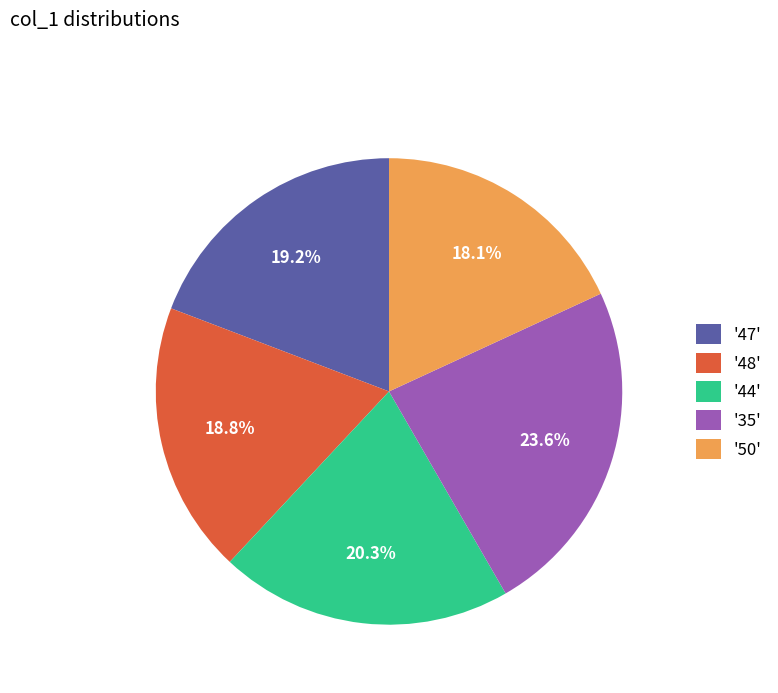

How many segments does this pie chart have?

5